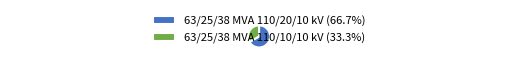

How many slices are in this pie chart?

2